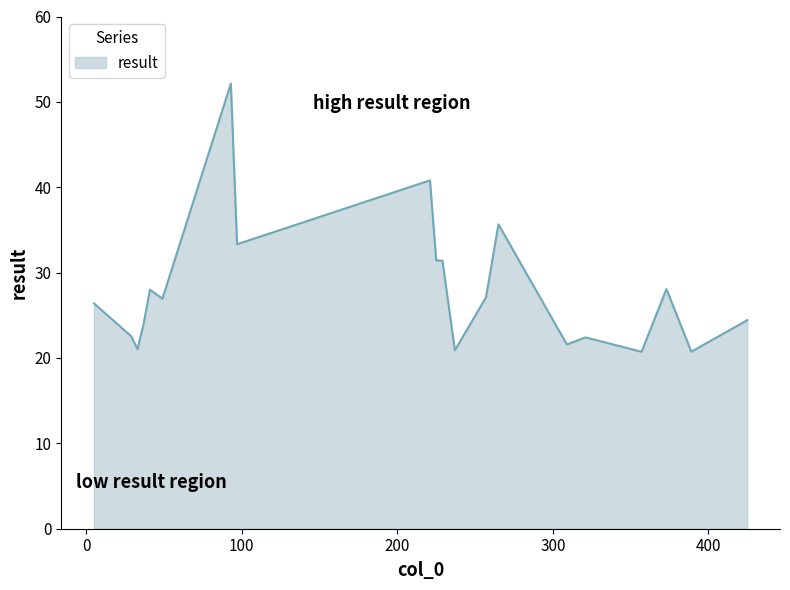

What is the smallest value displayed?

20.7